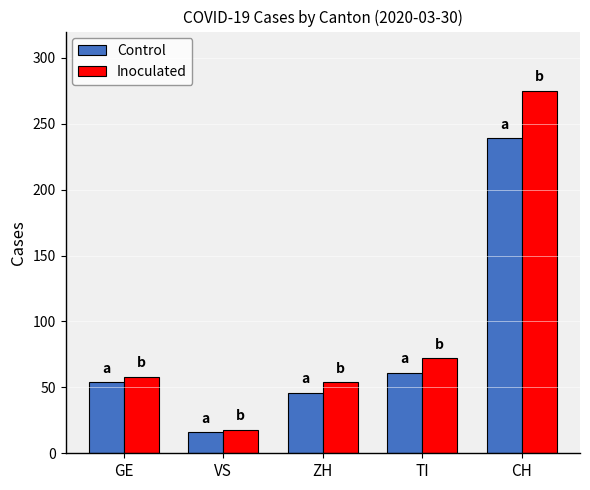

Reading left to right, list all the values displayed in this chart.

Control: 54	16	46	61	239
Inoculated: 58	18	54	72	275